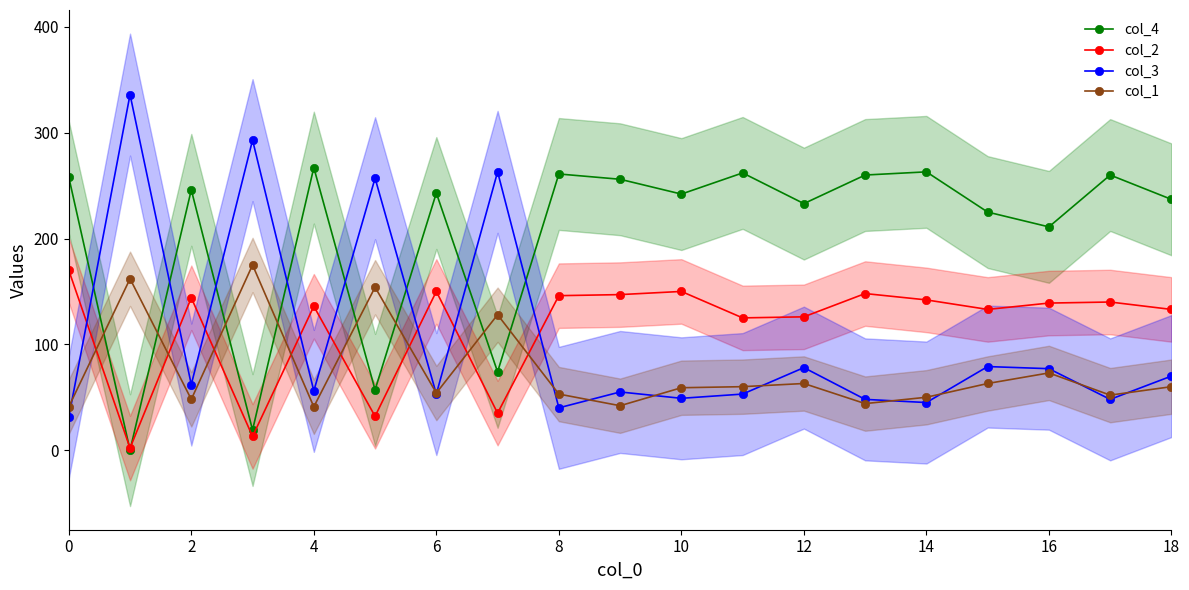

How many data points in col_1 are above 59?

9